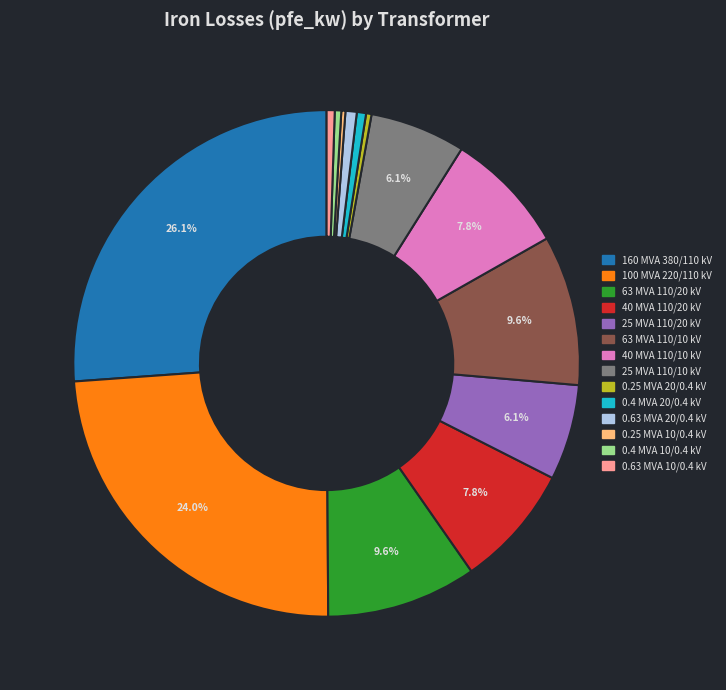

Does any single category account for the majority?

No